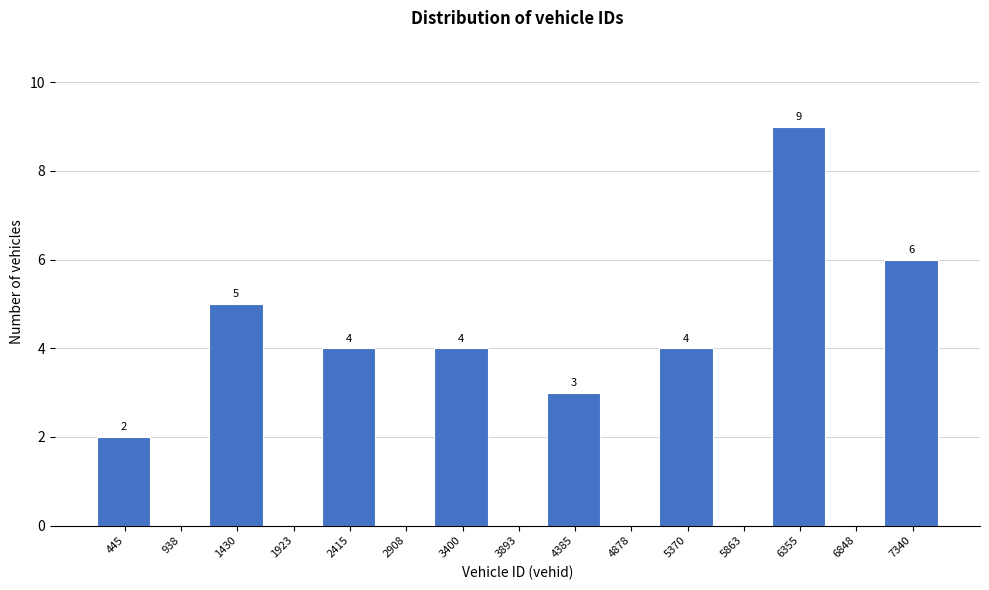

Reading left to right, transcribe all the data shown in this chart.

445=2	938=0	1430=5	1923=0	2415=4	2908=0	3400=4	3893=0	4385=3	4878=0	5370=4	5863=0	6355=9	6848=0	7340=6